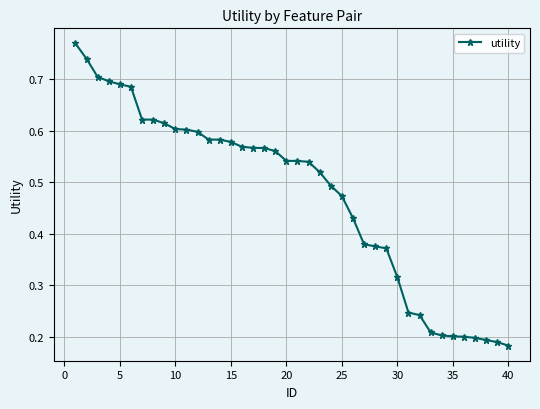

How many values are between 0 and 1?

40